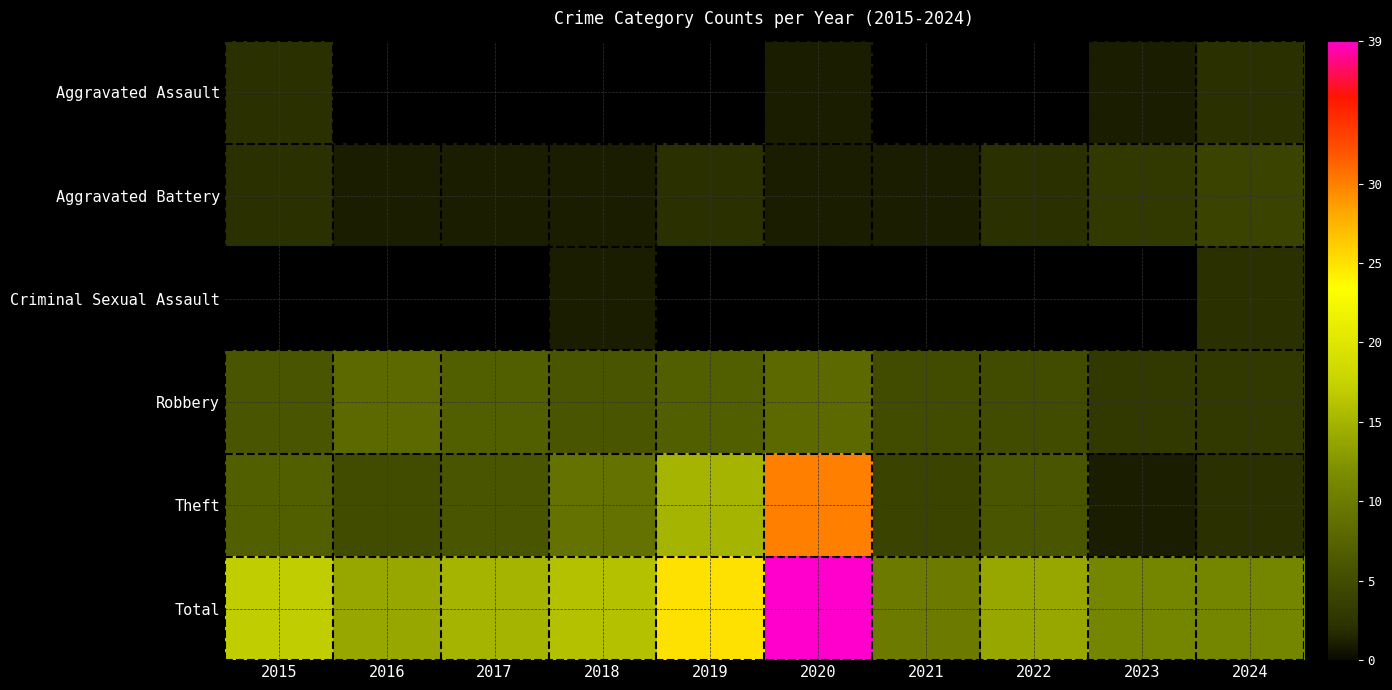

Which category has the lowest value in the Aggravated Battery series?

2016